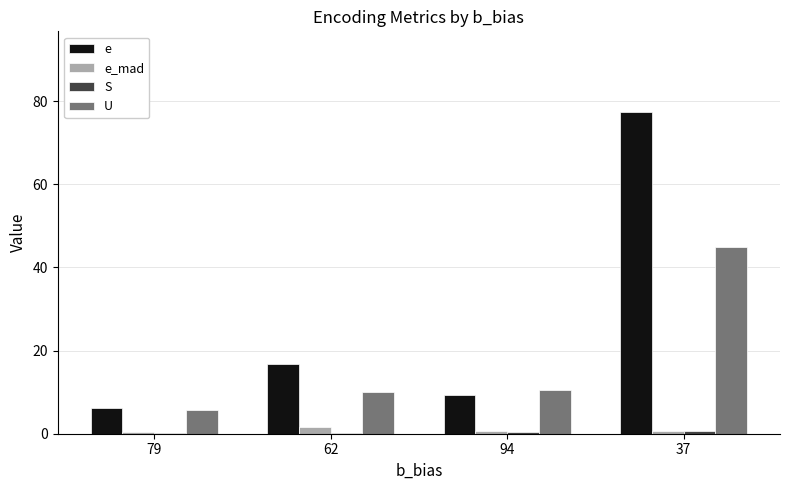

How many categories are shown in the chart?

4